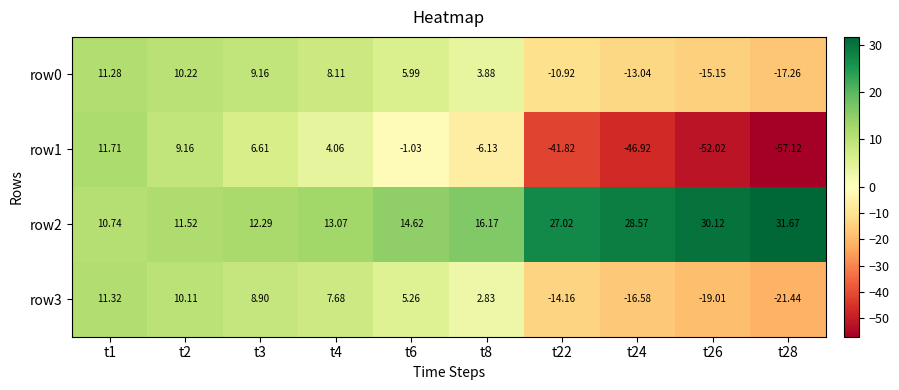

Is the value of row3 at t26 greater than the value of row0 at t6?

No